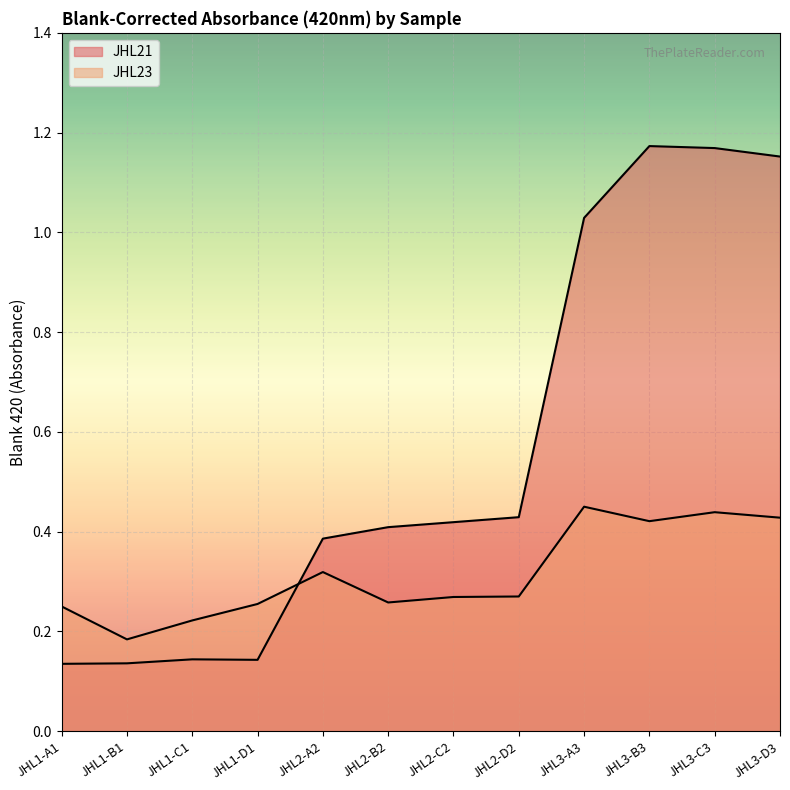

How many interior local valleys does the JHL23 series have?

3